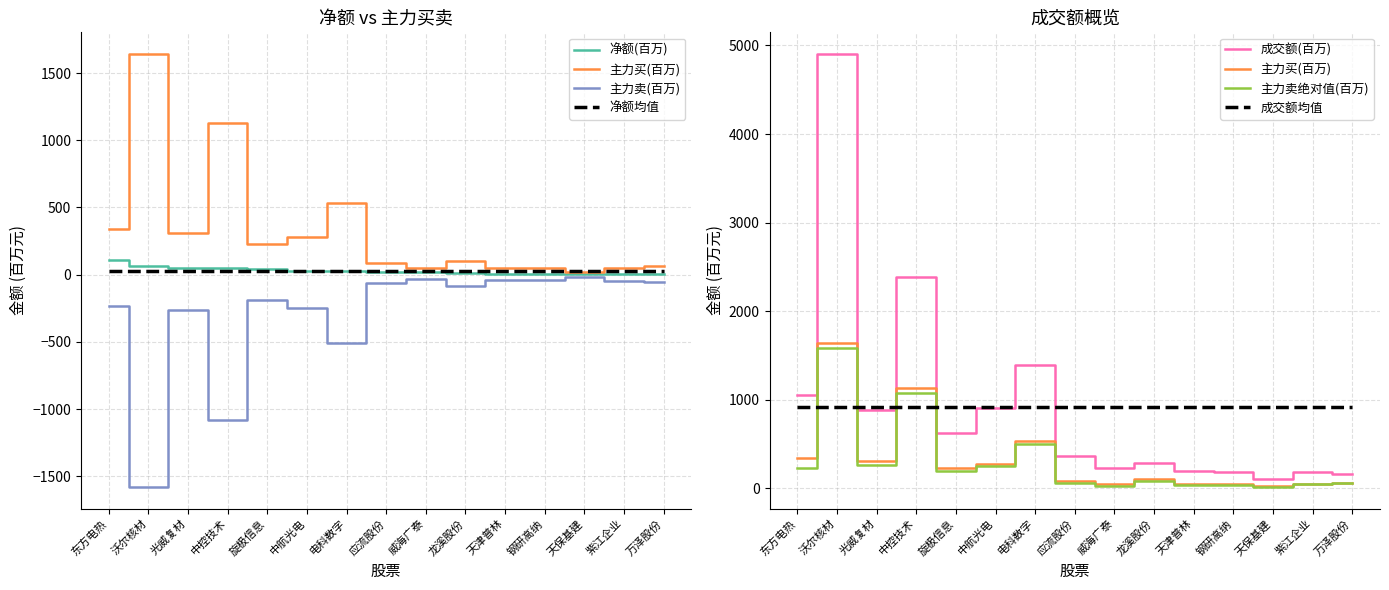

At which category does 主力买 reach its first local valley?

光威复材